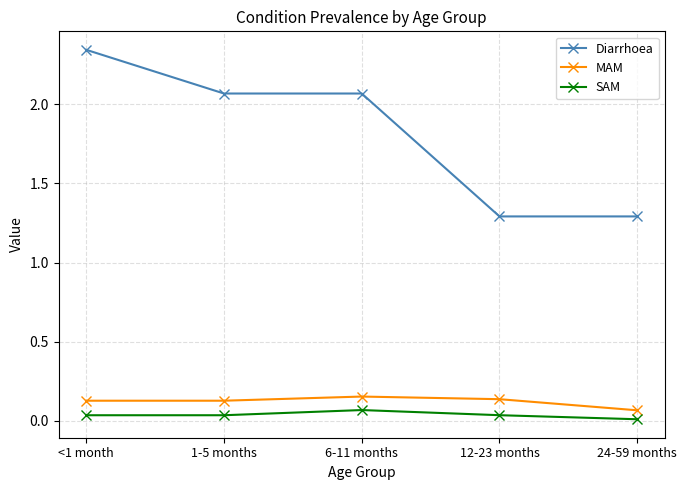

Rank the series at 6-11 months from lowest to highest value.

SAM, MAM, Diarrhoea